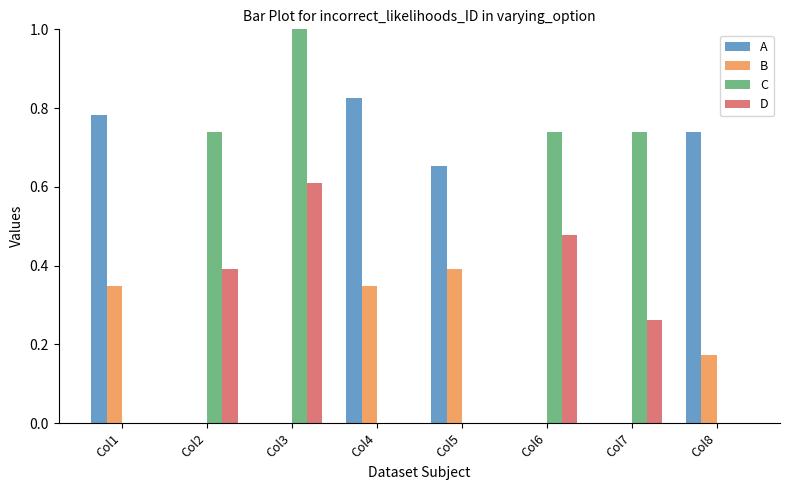

What is the difference between the B values at Col5 and Col2?

0.4